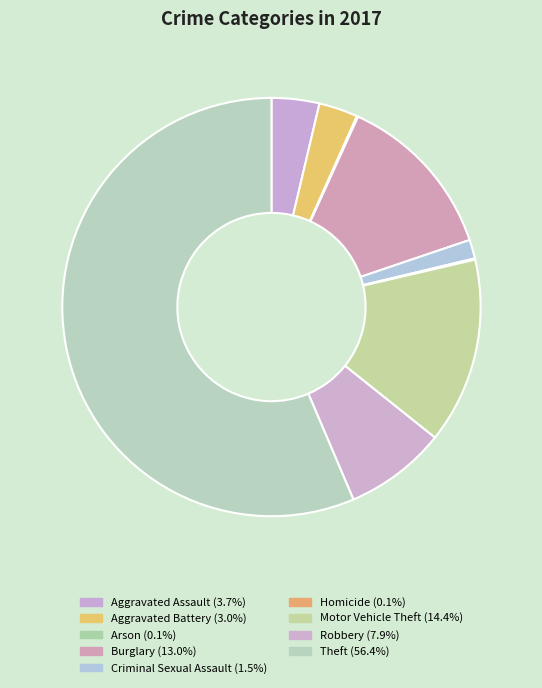

The Aggravated Battery slice represents 1% of the pie. True or false?

False